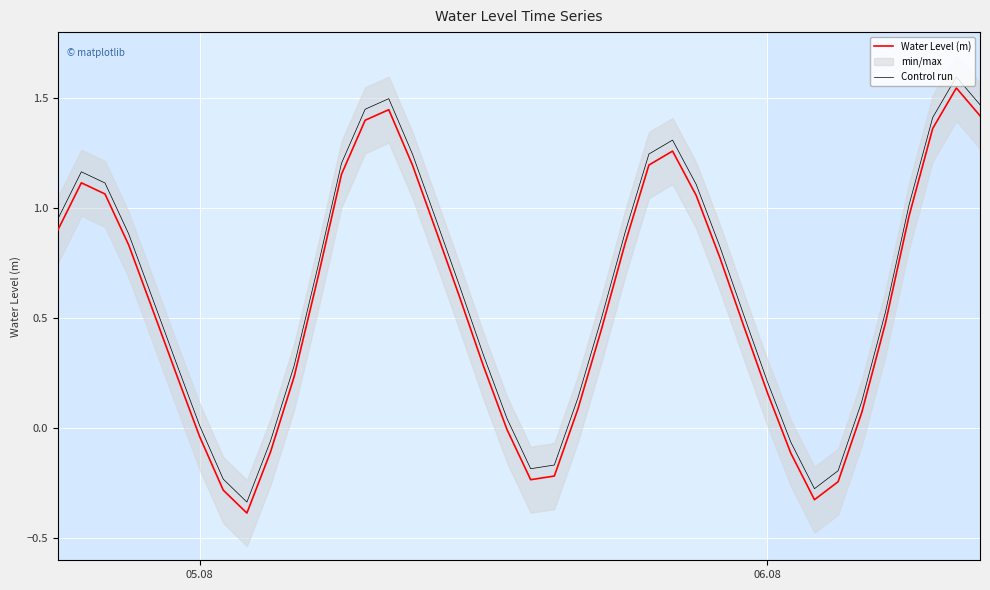

What is the minimum value for Water Level (m)?

-0.4